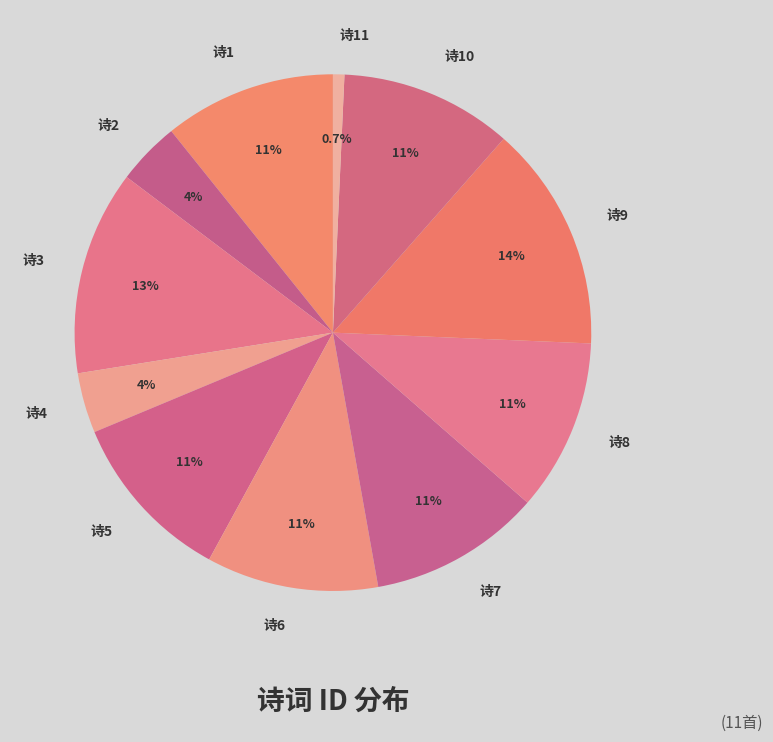

Approximately how many times larger is the value at 诗6 compared to 诗7?

1.0